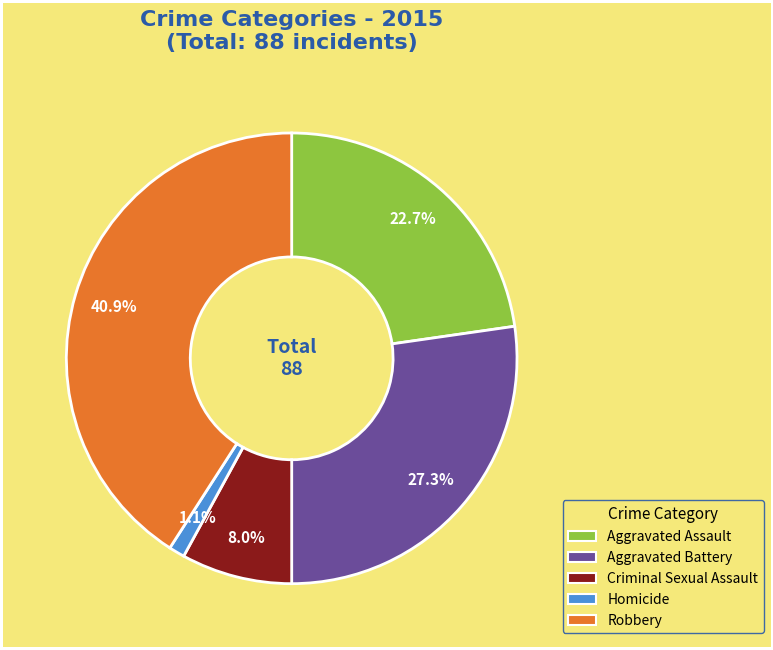

Which has a higher value, Criminal Sexual Assault or Robbery?

Robbery